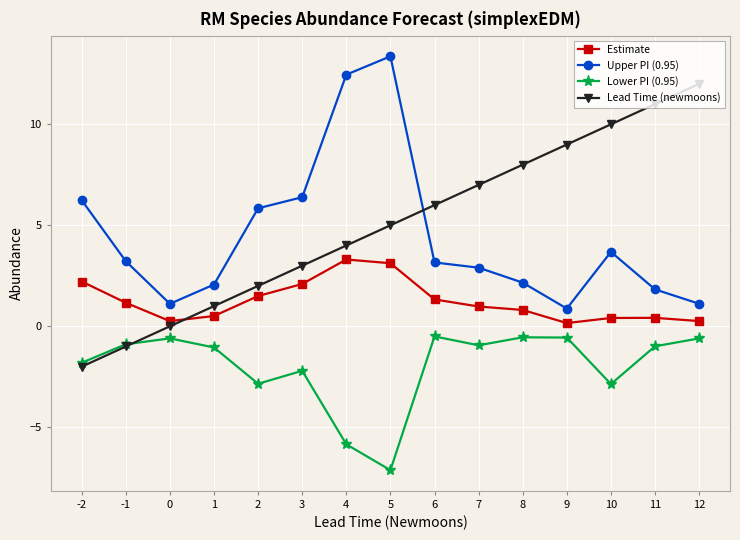

Which series ends up on top after the final intersection of Upper PI (0.95) and Lead Time (newmoons)?

Lead Time (newmoons)